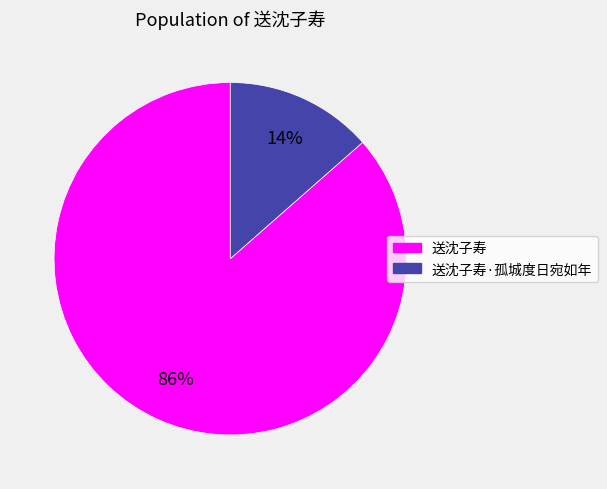

Combined, do 送沈子寿 and 送沈子寿·孤城度日宛如年 account for over 50%?

Yes